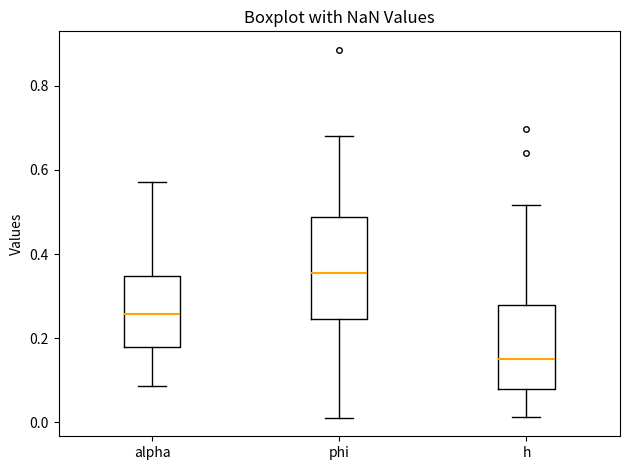

Which box is the tallest, from its lower edge to its upper edge?

phi